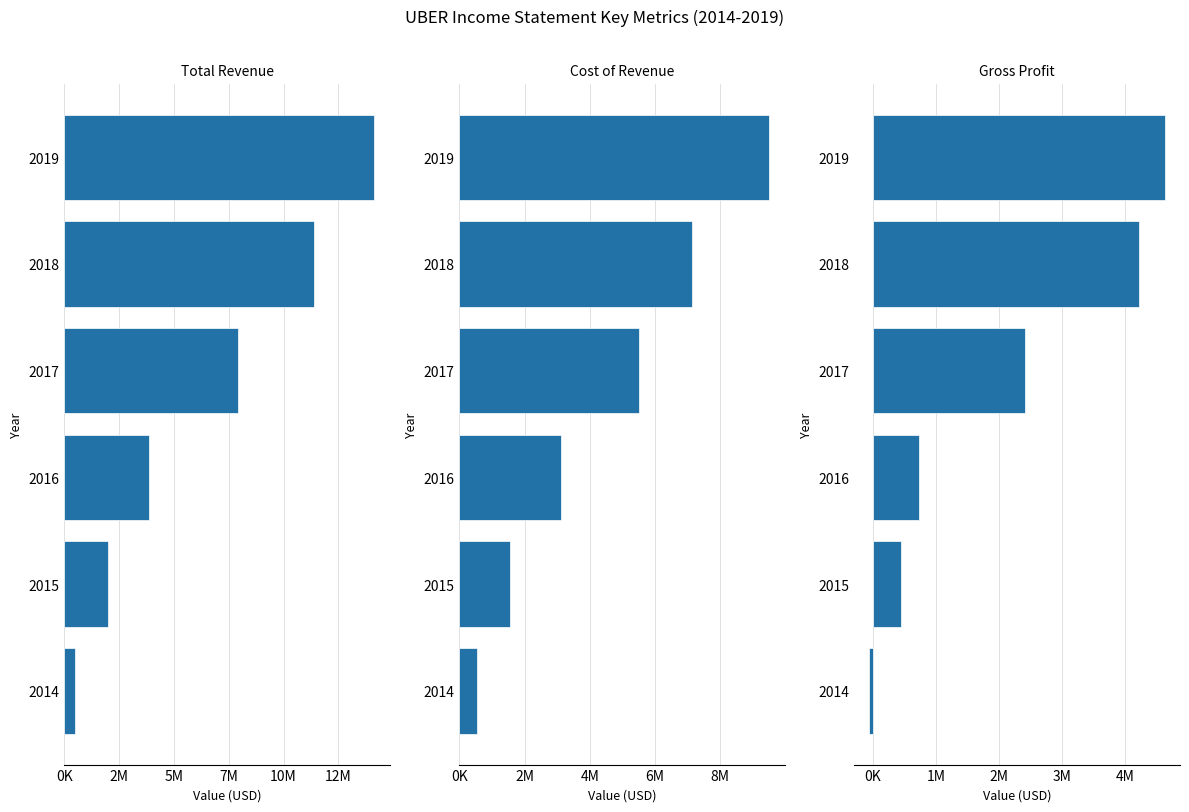

How many values in the Gross Profit series exceed 2418000?

2